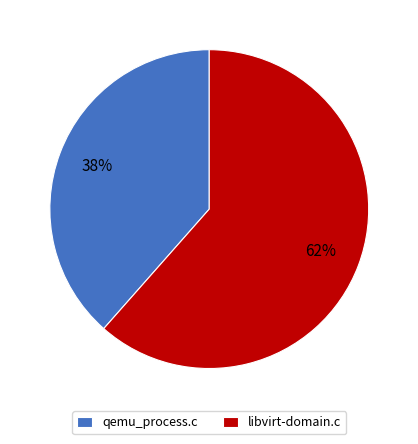

True or false: libvirt-domain.c accounts for 56% of the total.

False